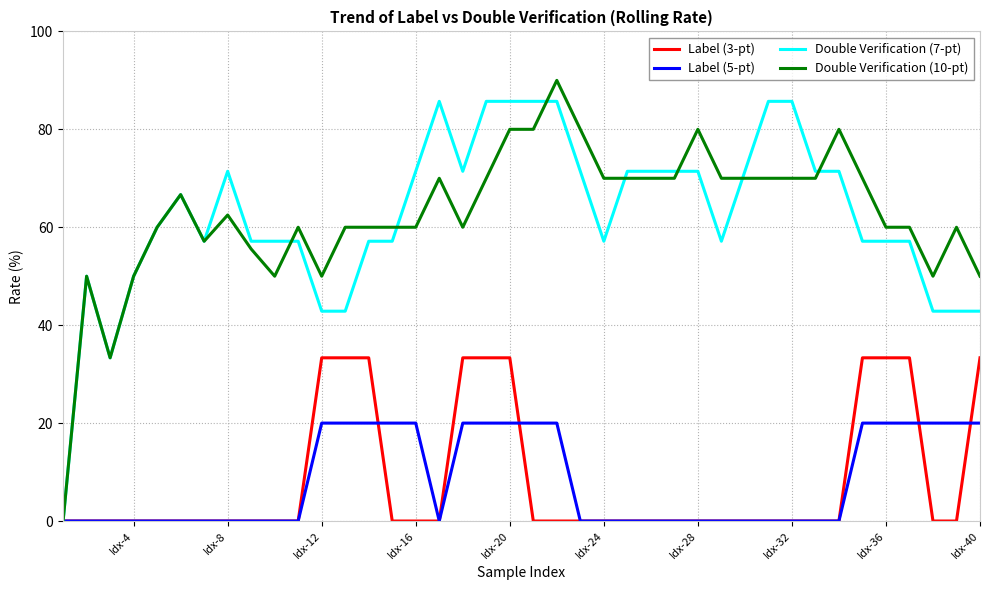

List the series in order of their peak value, highest first.

Double Verification (10-pt), Double Verification (7-pt), Label (3-pt), Label (5-pt)